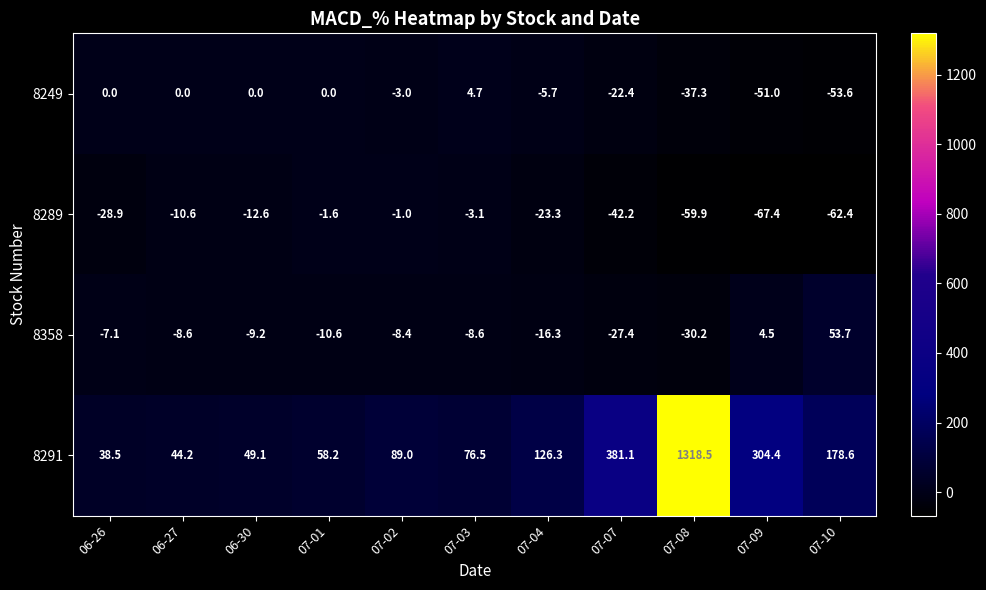

The value of 8358 at 07-08 is -50.2. True or false?

False